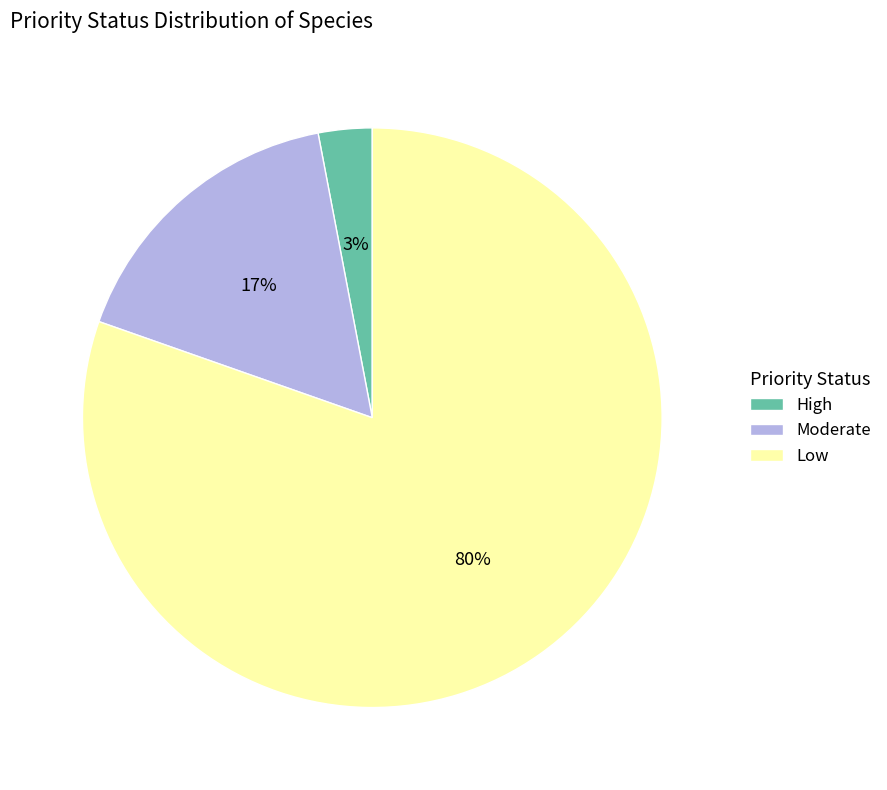

What is the largest slice in the pie chart?

Low